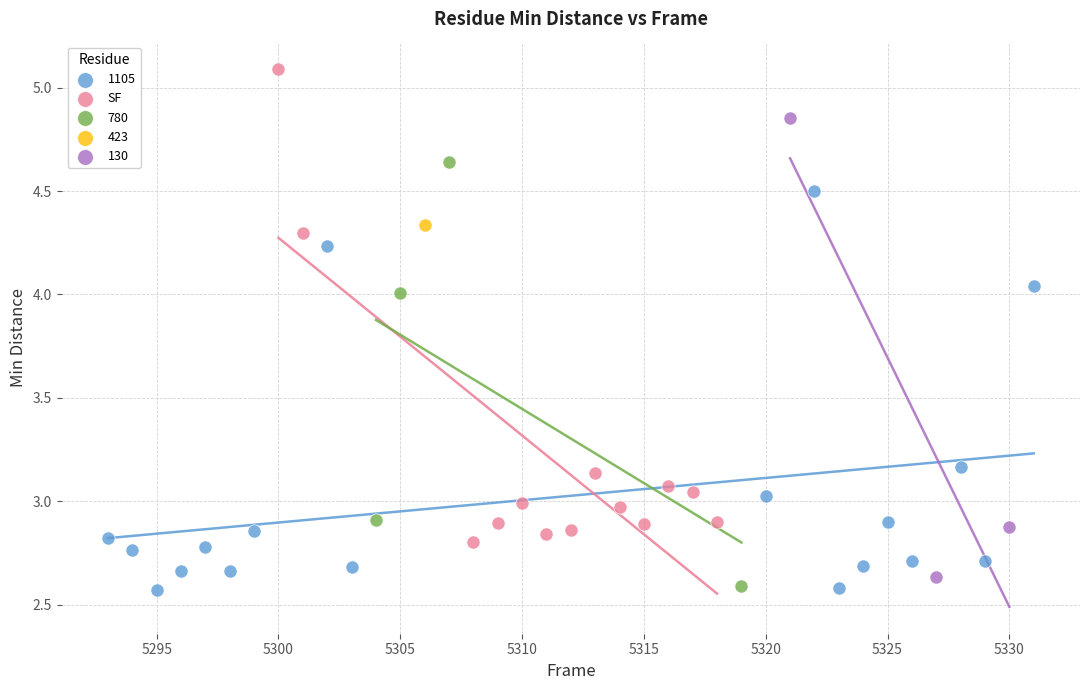

What are all the series names shown in the legend?

1105, SF, 780, 423, 130